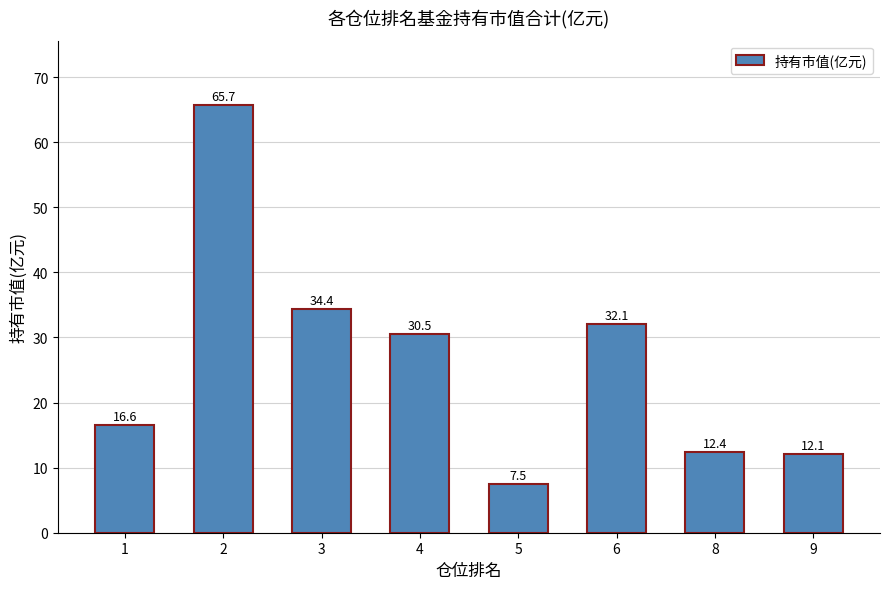

Approximately how many times larger is the value at 3 compared to 9?

2.8